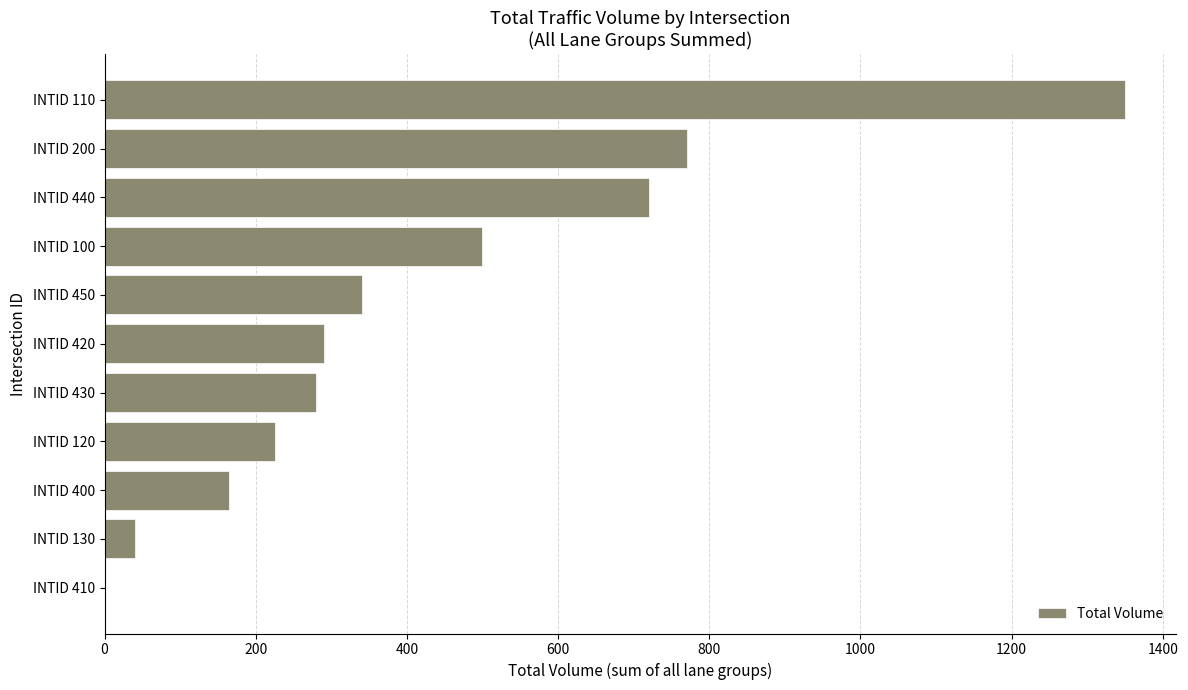

Which category has the highest value across all series?

INTID 110